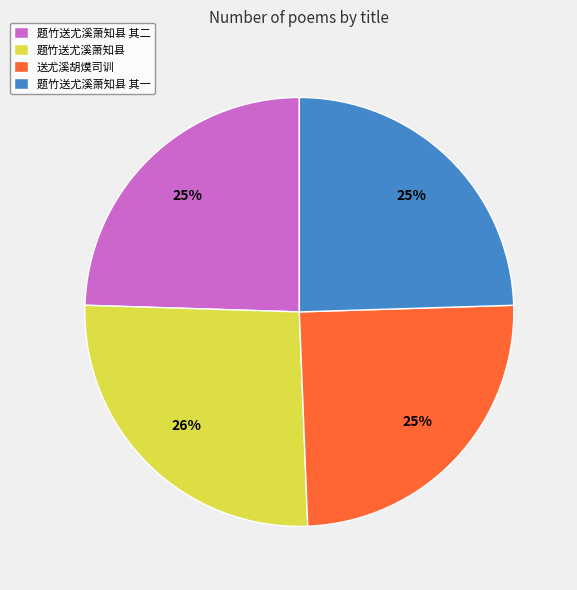

To the nearest percent, what is the average slice percentage?

25%